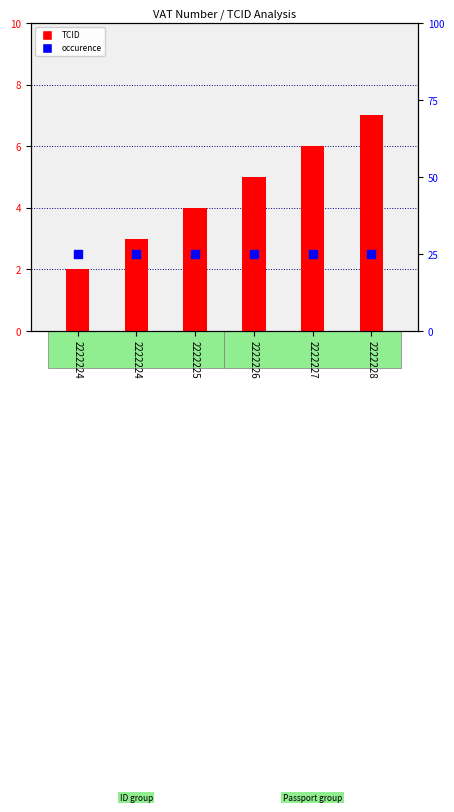

At how many categories does at least one series exceed 6?

6